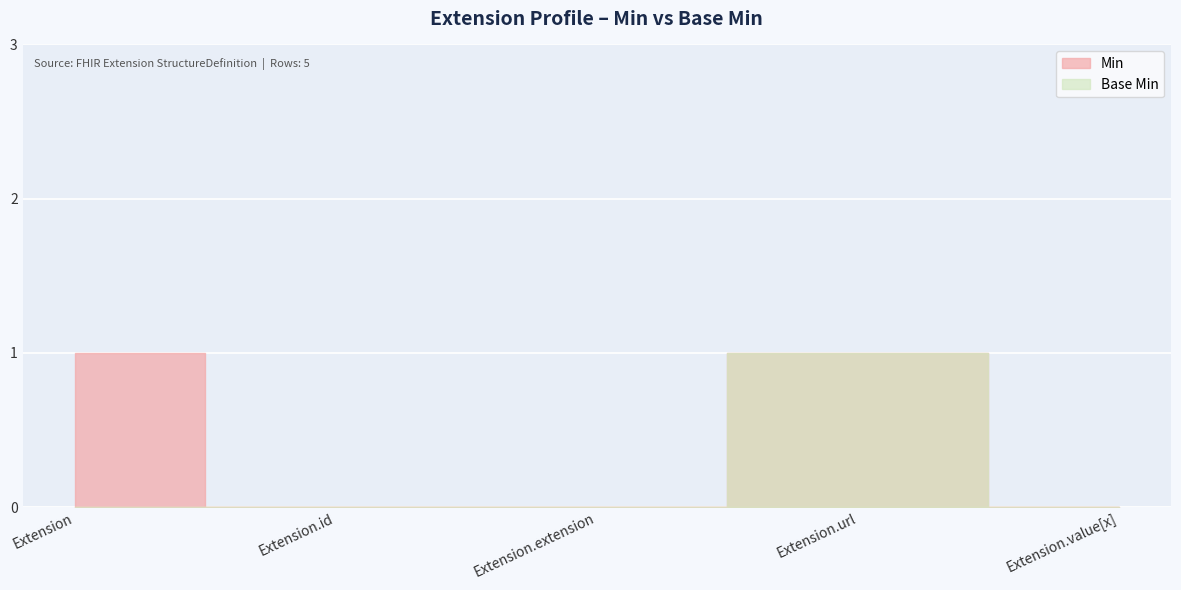

True or false: Base Min and Min intersect in this chart.

False